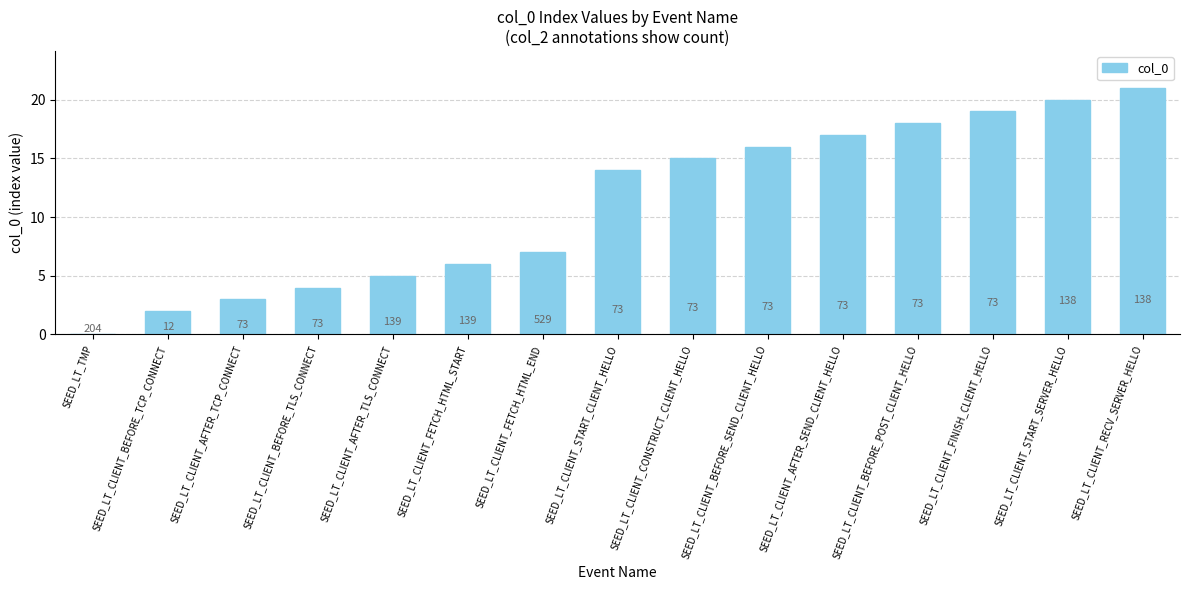

How many values are above zero?

14